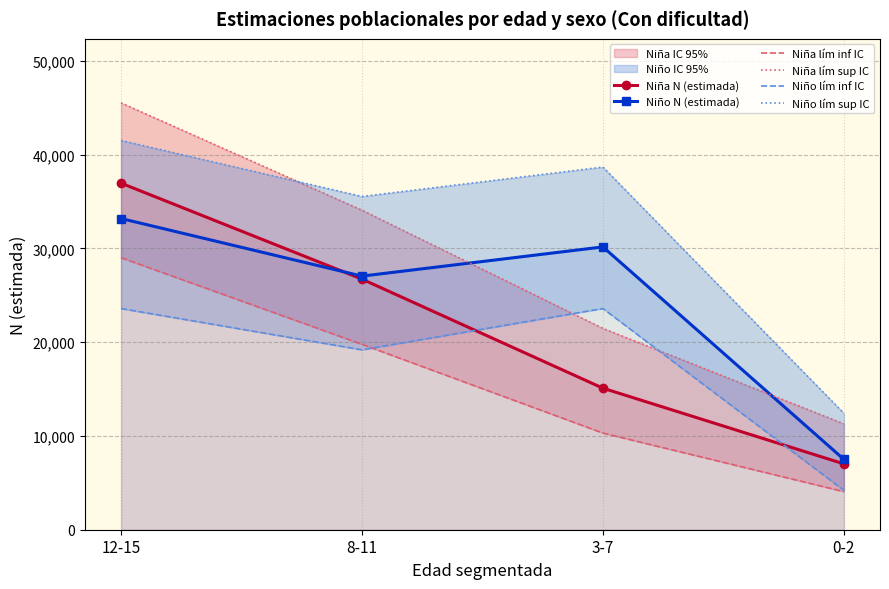

What is the sum of all Niña lím inf IC values?

63143